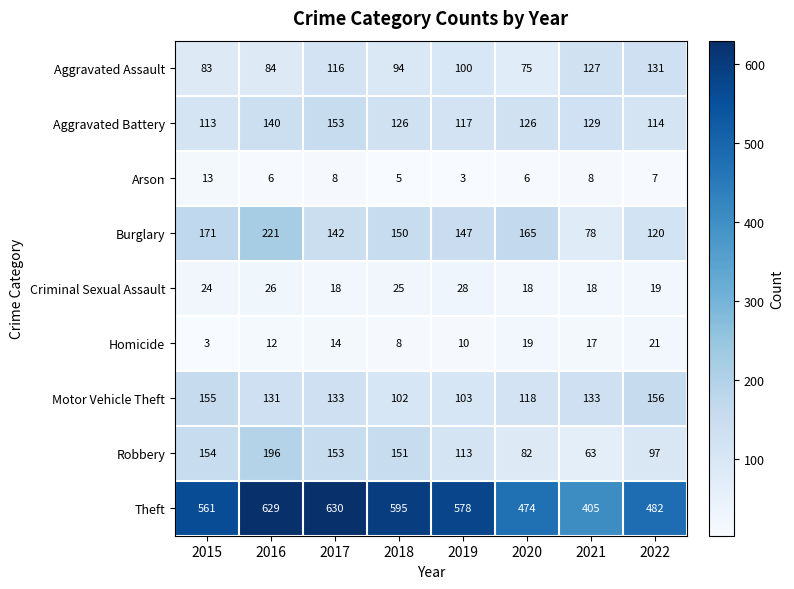

Which category has the highest value in the Aggravated Battery series?

2017